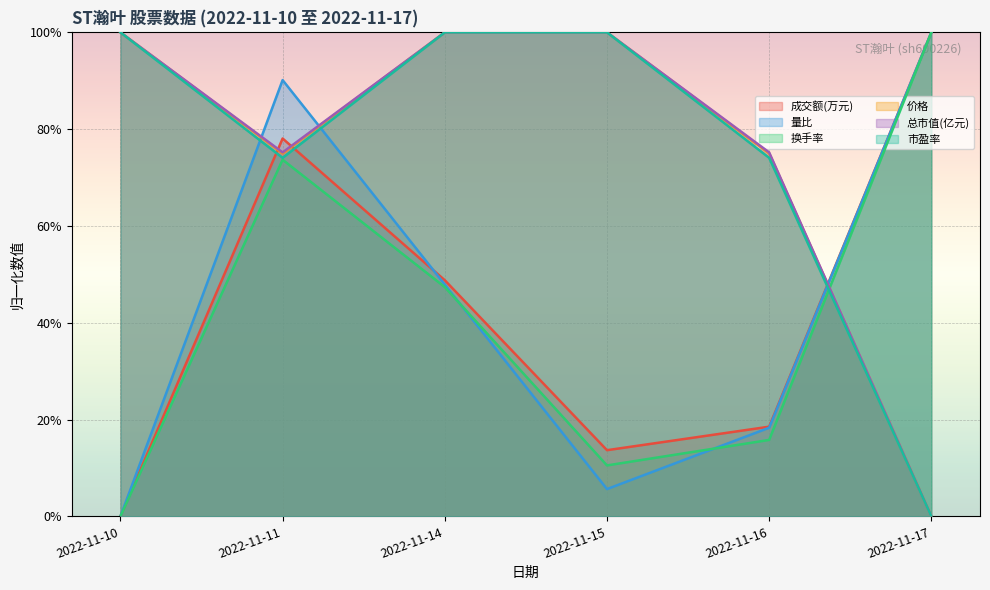

True or false: 市盈率 and 总市值(亿元) cross at least once.

False